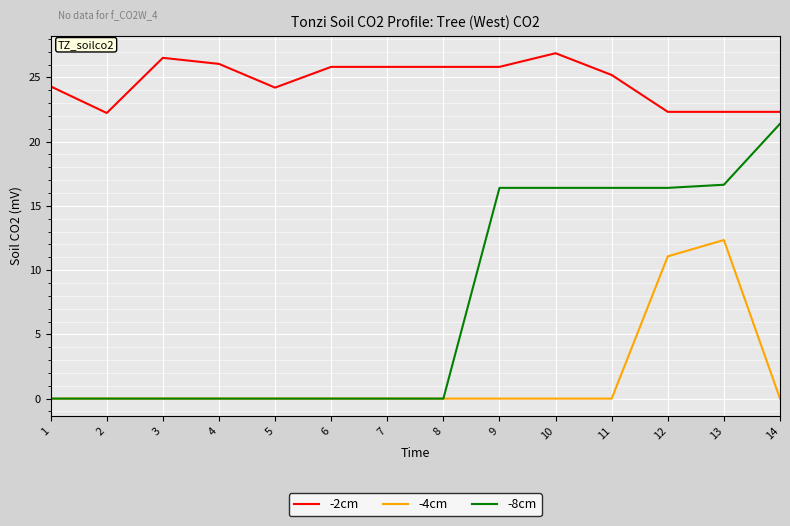

At how many categories does at least one series exceed 19?

14